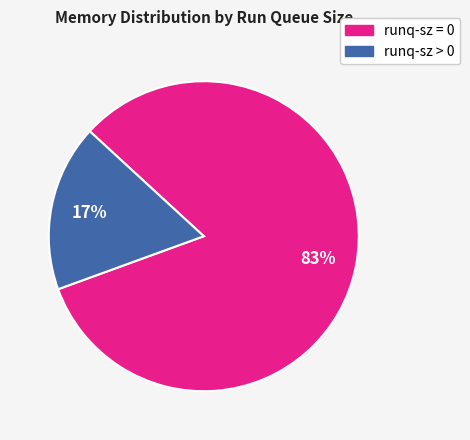

To the nearest percent, what is the average slice percentage?

50%